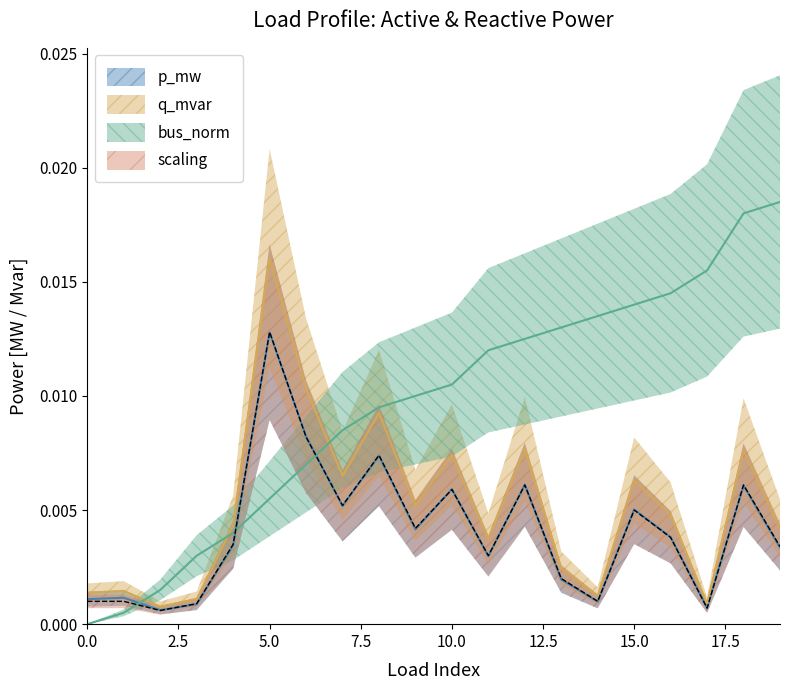

Is it true that q_mvar equals 0.0 at 4?

False